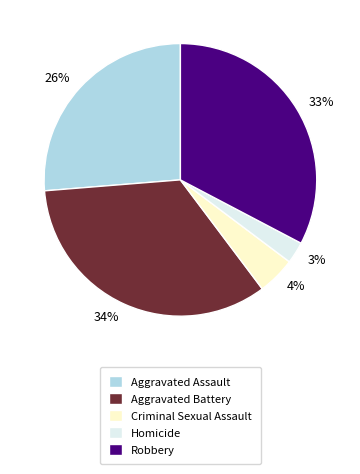

What is the ratio of the value at Aggravated Assault to the value at Aggravated Battery?

0.8